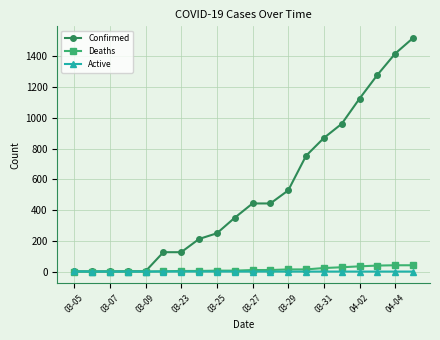

At how many categories does at least one series exceed 1347?

2